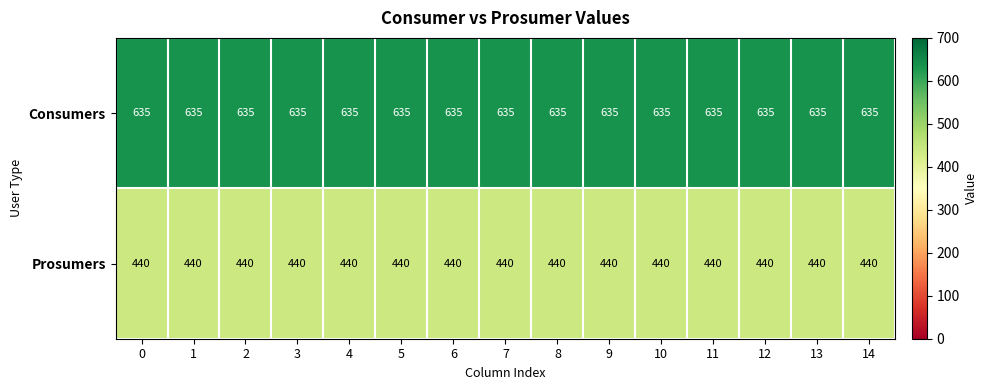

What is the maximum value shown in the chart?

635